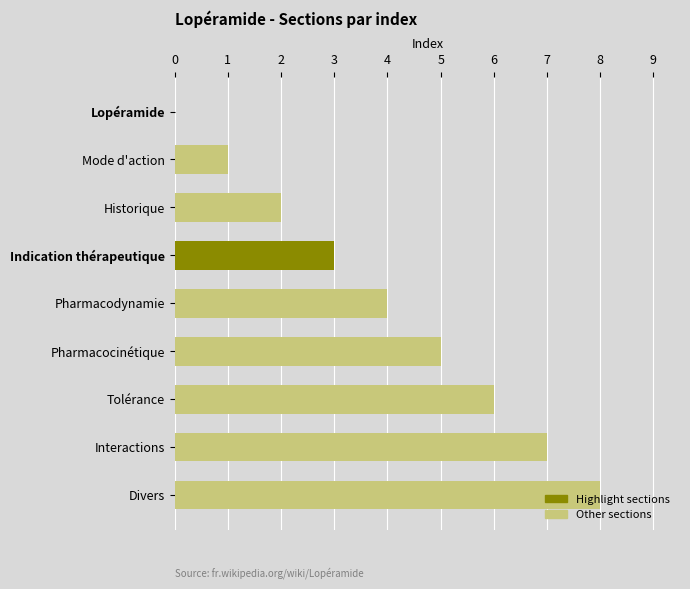

True or false: the data shows 3 at Indication thérapeutique.

True